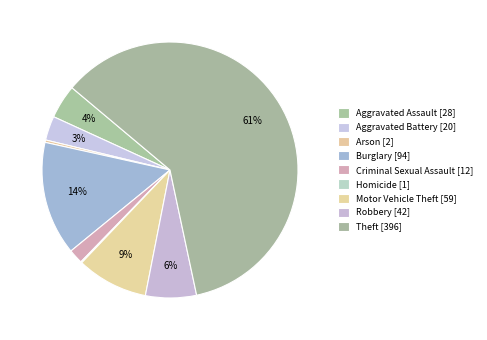

Combined, do Criminal Sexual Assault and Arson account for over 50%?

No